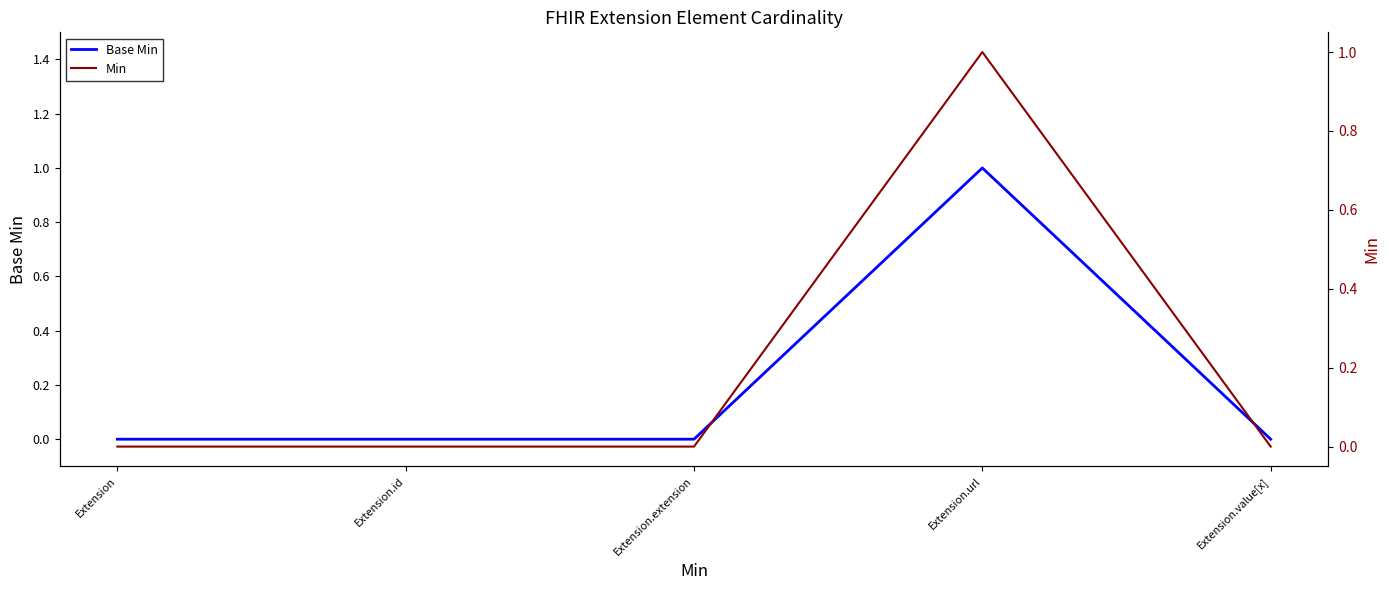

What is the sum of the Min values at Extension.extension and Extension.url?

1